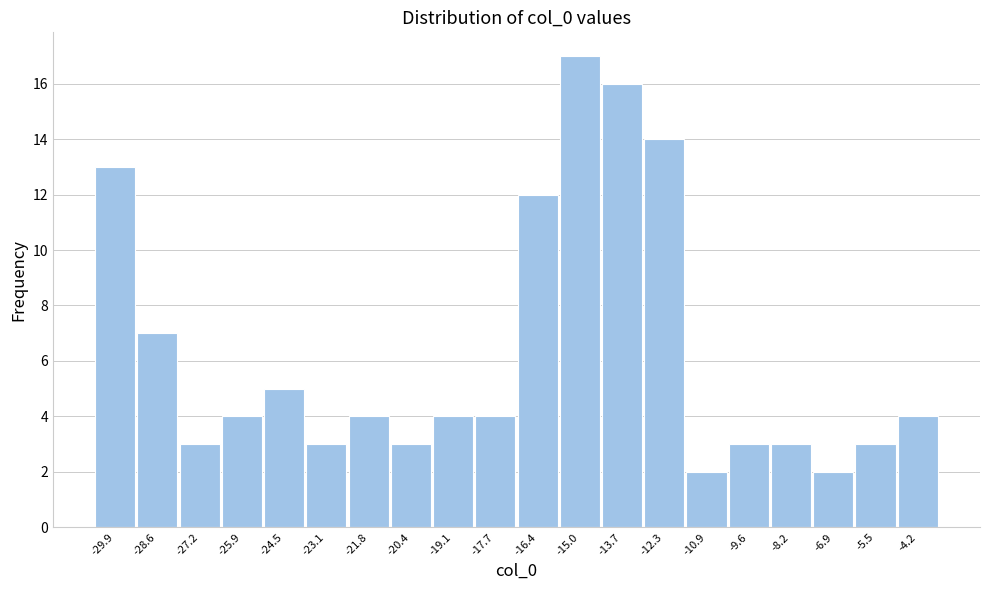

Reading left to right, extract all data points from this chart.

13	7	3	4	5	3	4	3	4	4	12	17	16	14	2	3	3	2	3	4